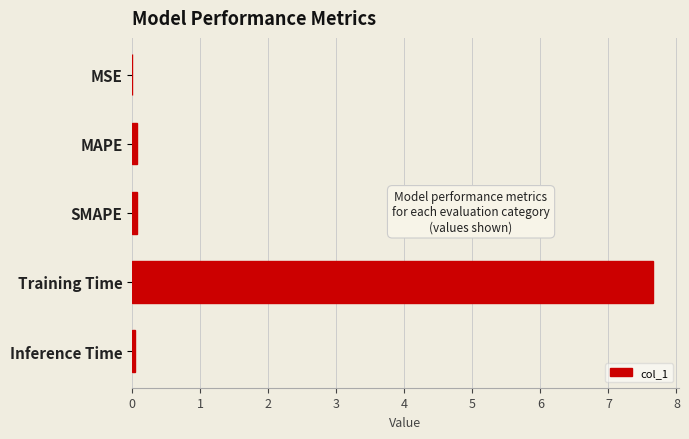

The chart shows a value of 7.6 at Training Time. True or false?

True